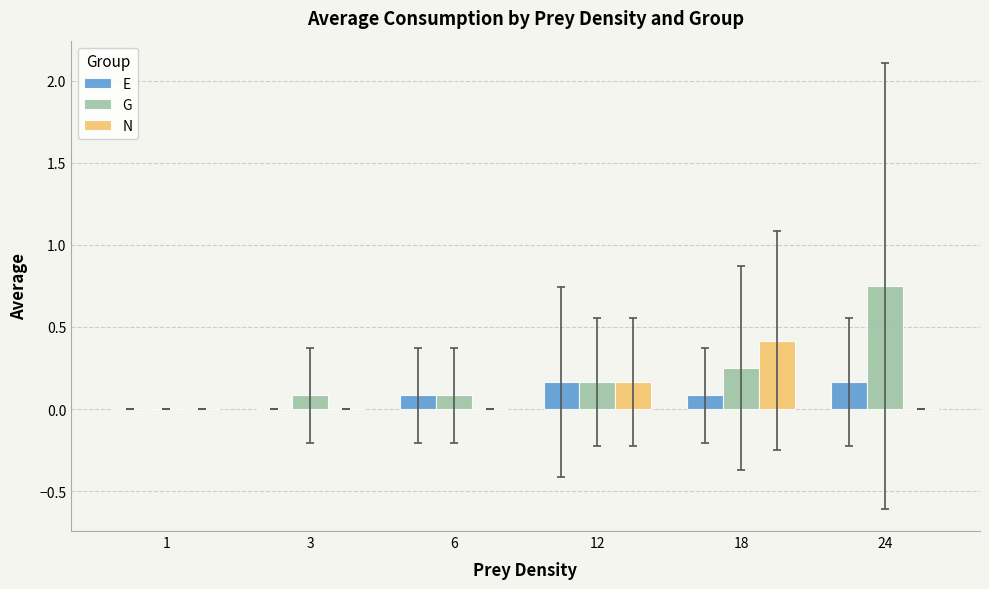

Which series has the largest total across all categories?

G